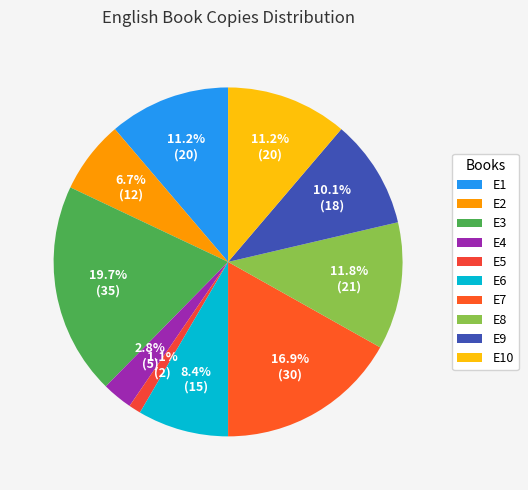

True or false: E3 accounts for 20% of the total.

True